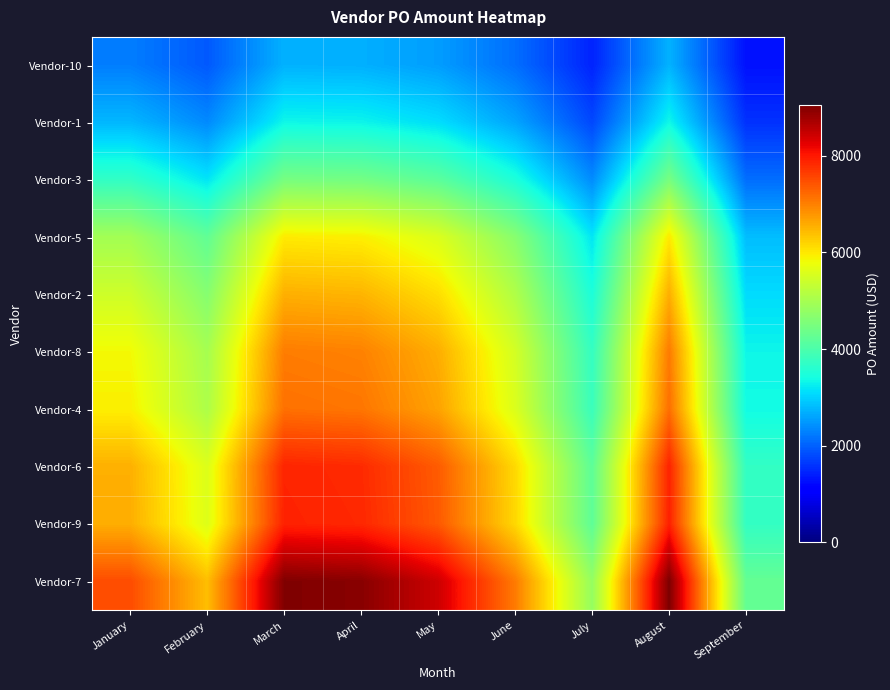

Reading left to right, what are all the values shown in this chart?

Vendor-10: January=2257.6	February=1930.6	March=2720.1	April=2700.8	May=2537.7	June=2122.1	July=1449.7	August=2726.2	September=1285.3
Vendor-1: January=2766.8	February=2366.0	March=3333.6	April=3309.9	May=3110.1	June=2600.8	July=1776.6	August=3341.1	September=1575.2
Vendor-3: January=3713.1	February=3175.2	March=4473.7	April=4442.0	May=4173.8	June=3490.3	July=2384.3	August=4483.8	September=2113.9
Vendor-5: January=4960.3	February=4241.8	March=5976.4	April=5934.0	May=5575.7	June=4662.7	July=3185.2	August=5989.9	September=2824.0
Vendor-2: January=5430.6	February=4643.9	March=6543.0	April=6496.6	May=6104.4	June=5104.7	July=3487.2	August=6557.8	September=3091.7
Vendor-8: January=5839.1	February=4993.2	March=7035.2	April=6985.3	May=6563.6	June=5488.7	July=3749.5	August=7051.1	September=3324.3
Vendor-4: January=5934.0	February=5074.5	March=7149.6	April=7098.9	May=6670.3	June=5578.0	July=3810.5	August=7165.8	September=3378.4
Vendor-6: January=6540.5	February=5593.1	March=7880.3	April=7824.4	May=7352.0	June=6148.1	July=4199.9	August=7898.1	September=3723.6
Vendor-9: January=6559.9	February=5609.7	March=7903.8	April=7847.7	May=7373.9	June=6166.3	July=4212.4	August=7921.6	September=3734.7
Vendor-7: January=7498.2	February=6412.1	March=9034.3	April=8970.2	May=8428.6	June=7048.3	July=4814.9	August=9054.6	September=4268.9